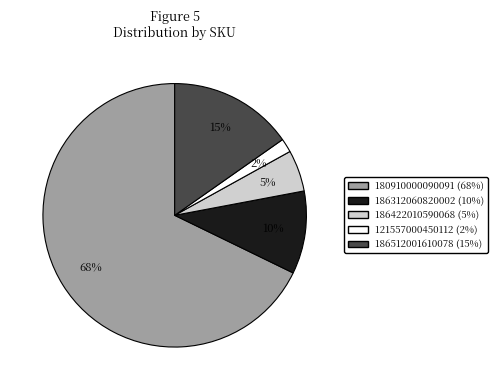

Is there any slice that represents more than half of the pie?

Yes